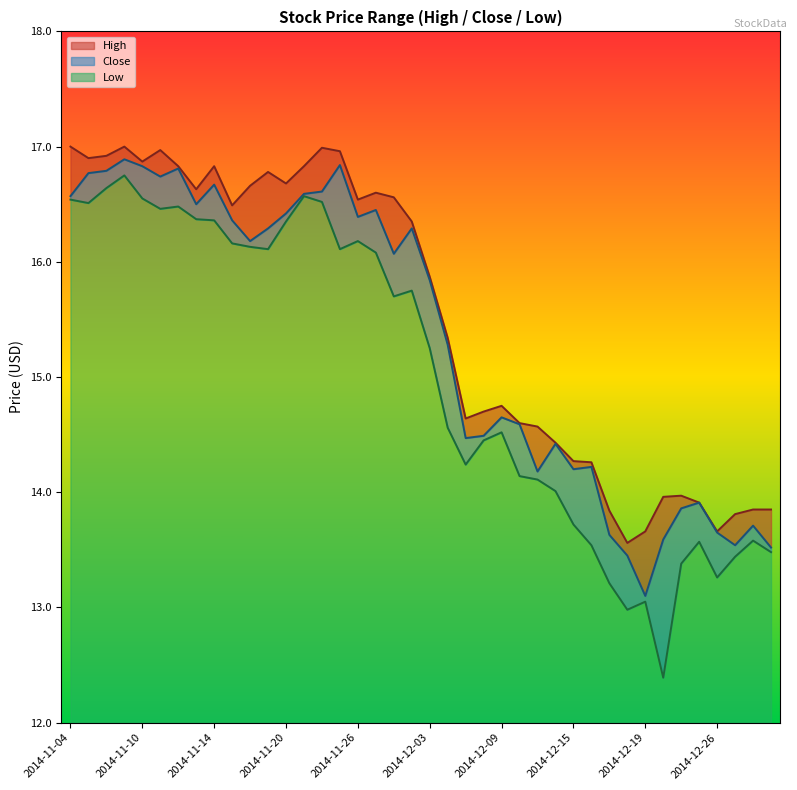

Rank the series by their average value, from lowest to highest.

Low, Close, High